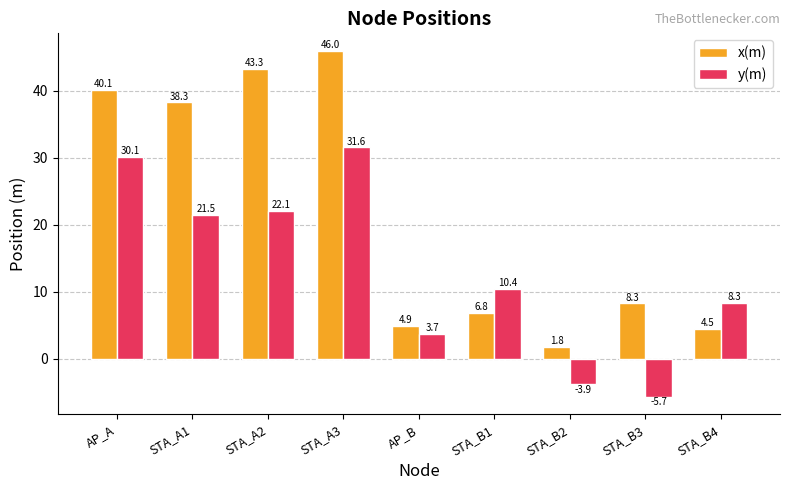

At which label does x(m) first exceed 8?

AP_A